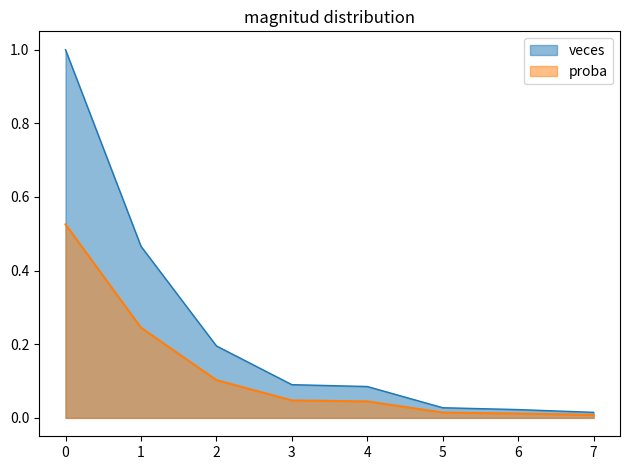

What is the sum of the veces values at 3 and 7?

0.1